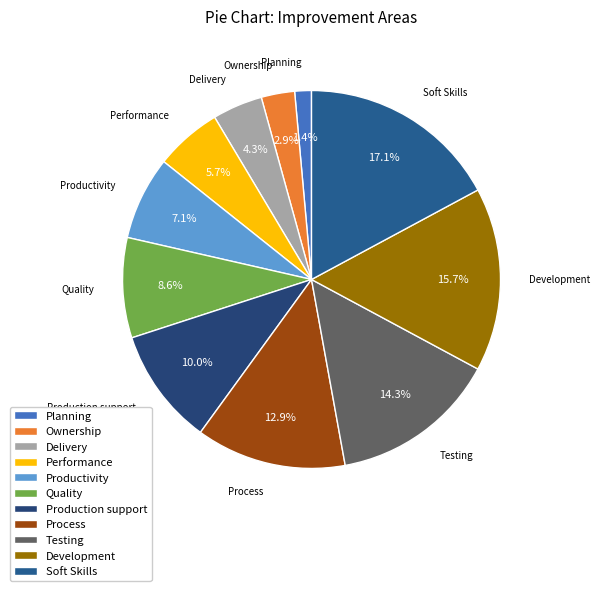

Rank the categories by value from highest to lowest.

Soft Skills, Development, Testing, Process, Production support, Quality, Productivity, Performance, Delivery, Ownership, Planning